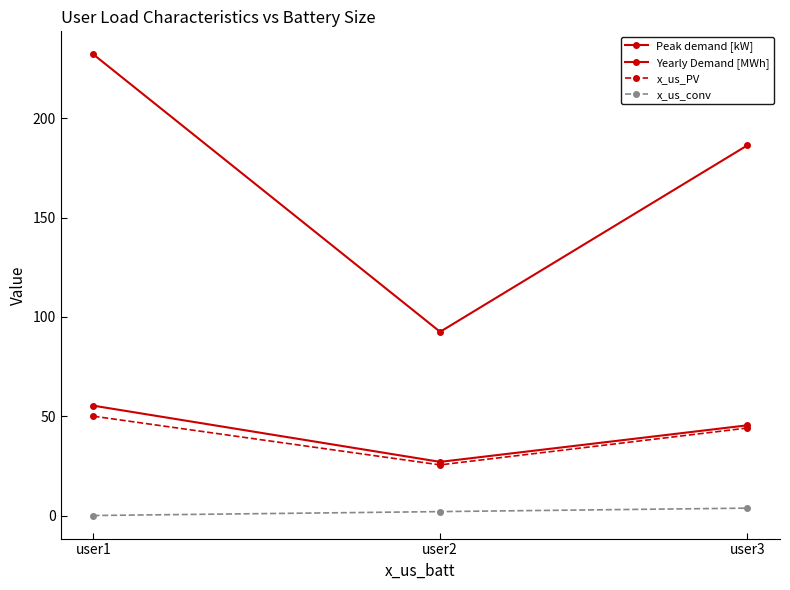

Count the number of categories in the chart.

3